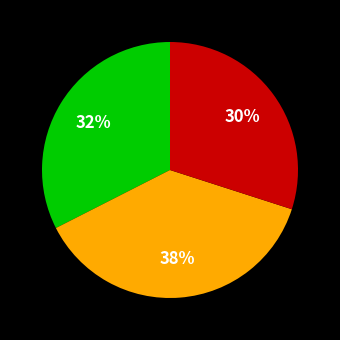

To the nearest percent, what is the average slice percentage?

33%